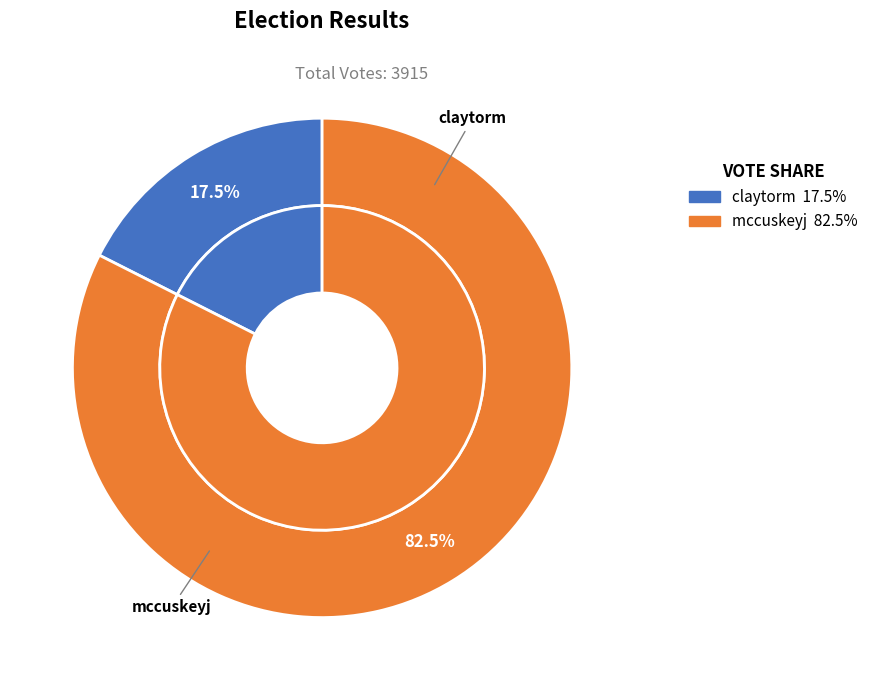

Is mccuskeyj the majority of the pie?

Yes